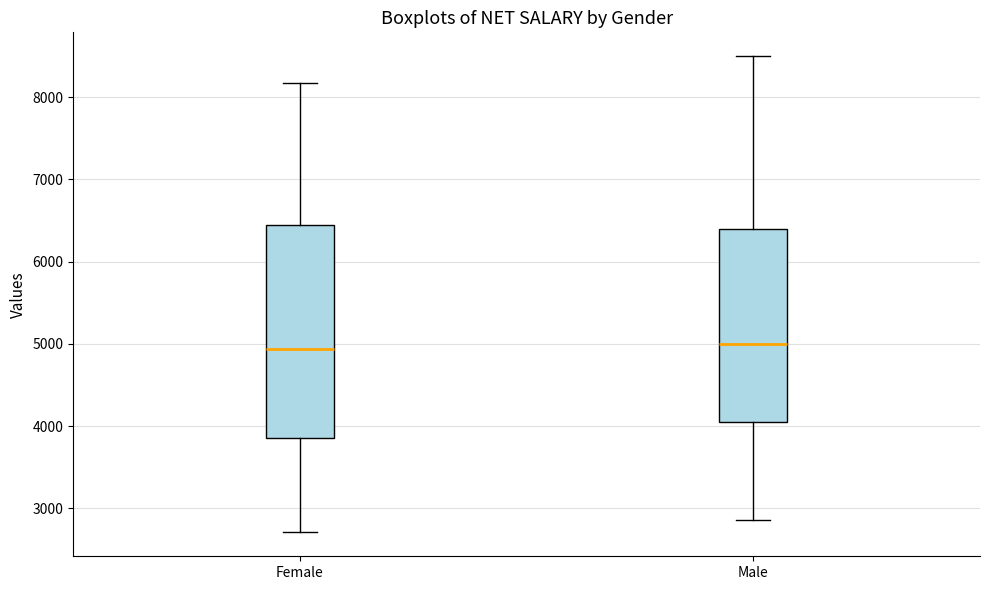

Reading left to right, read every box against the y-axis: the position of its median line, the range the box covers, and the ends of its whiskers. The values are not printed on the chart, so give them approximately, as read against the axis.

Female: median 4900, box 3900 to 6400, whiskers 2700 to 8200
Male: median 5000, box 4100 to 6400, whiskers 2900 to 8500